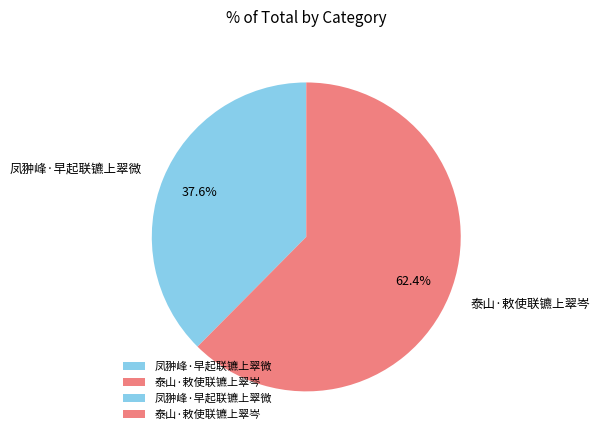

What is the ratio of the value at 泰山·敕使联镳上翠岑 to the value at 凤翀峰·早起联镳上翠微?

1.7